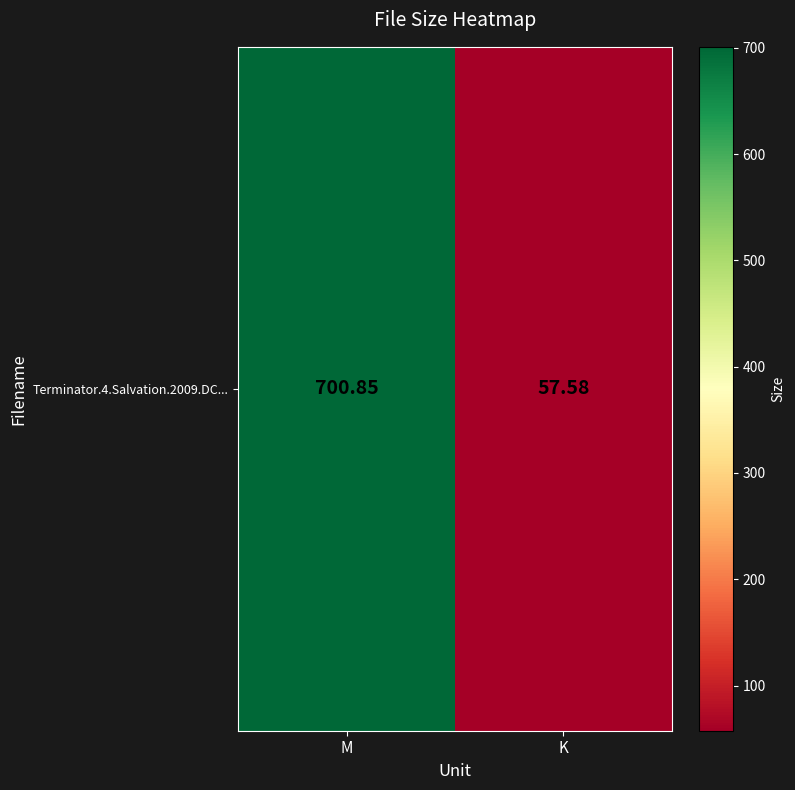

At which label is the value closest to 379?

K